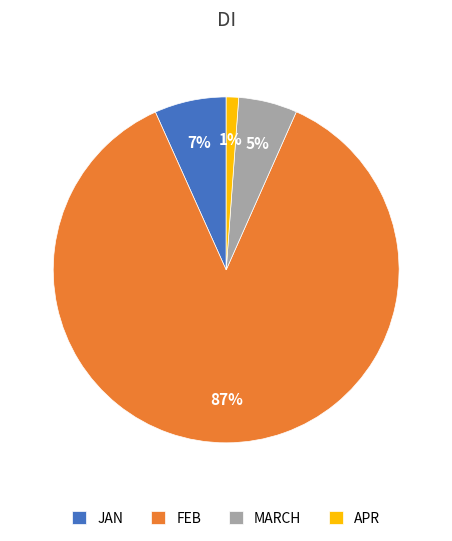

Which category has the biggest portion of the pie?

FEB